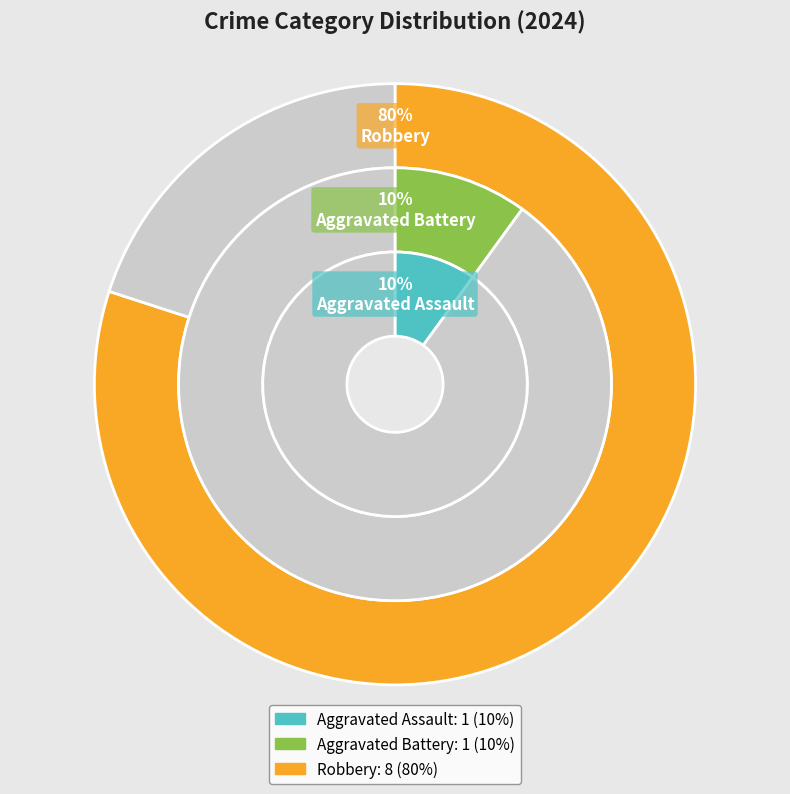

Is there any slice that represents more than half of the pie?

Yes